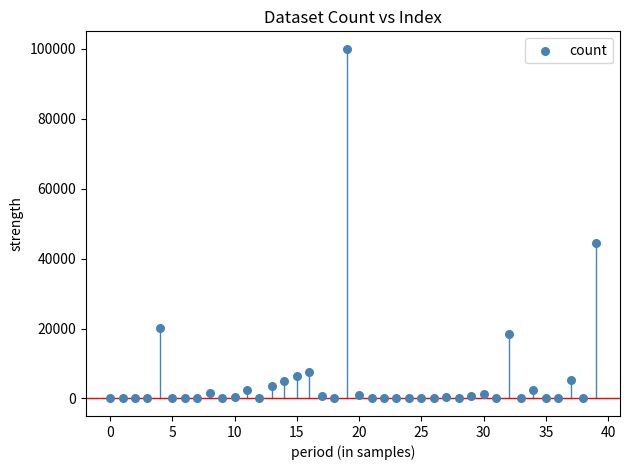

What is the range of Y values (max minus min)?

100001